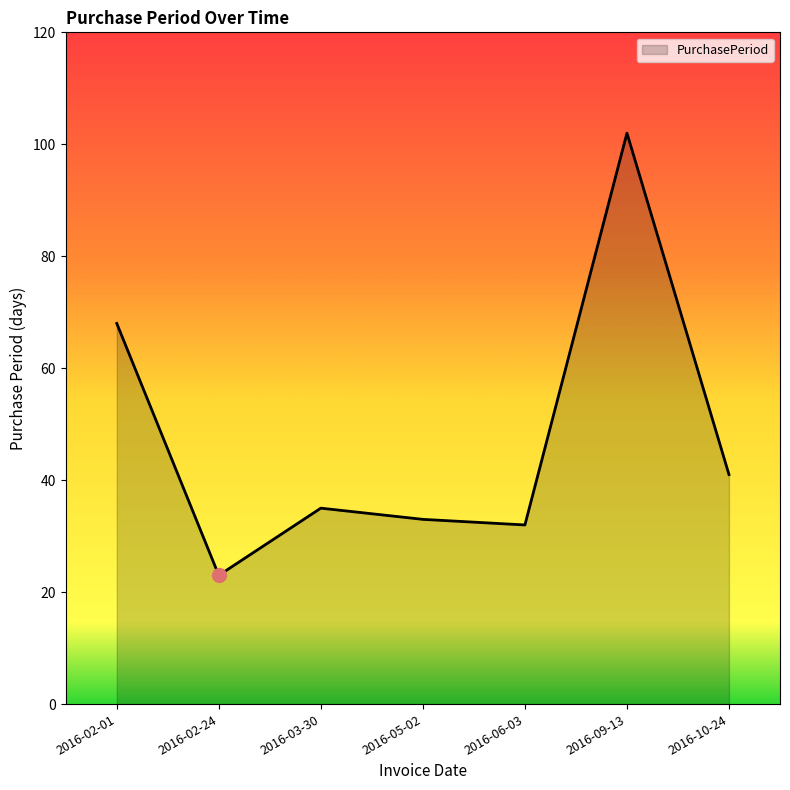

List the labels in order of value, largest first.

2016-09-13, 2016-02-01, 2016-10-24, 2016-03-30, 2016-05-02, 2016-06-03, 2016-02-24